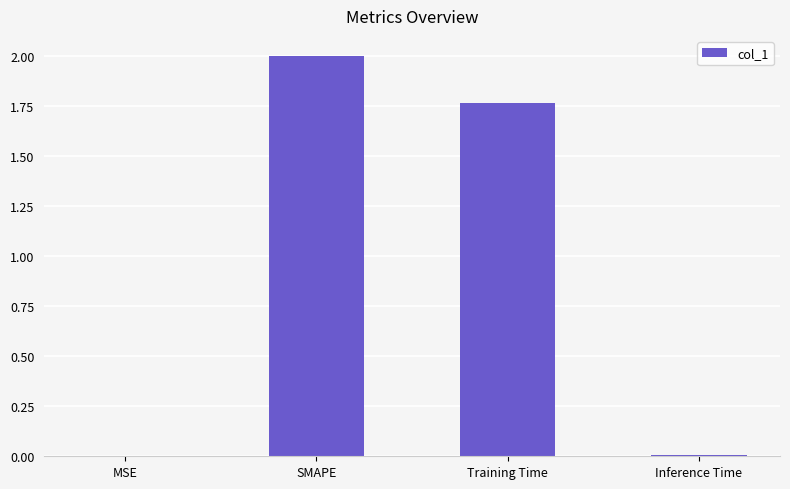

At which label is the value closest to 1?

Training Time